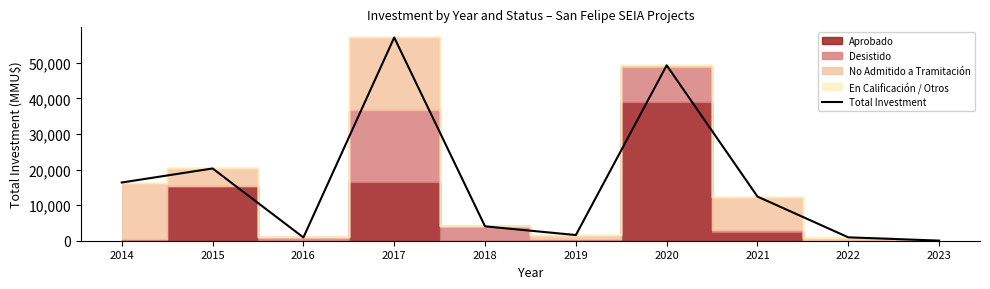

What is the greatest value displayed?

57100